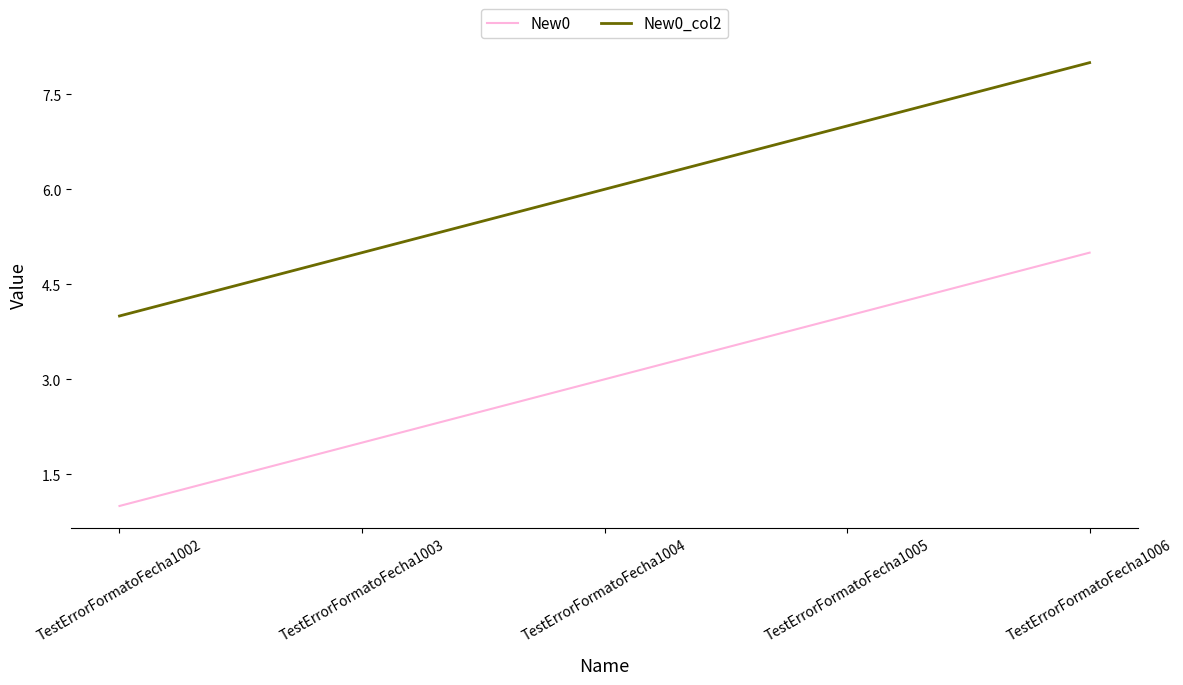

What is the difference between the highest and lowest values at TestErrorFormatoFecha1003?

3